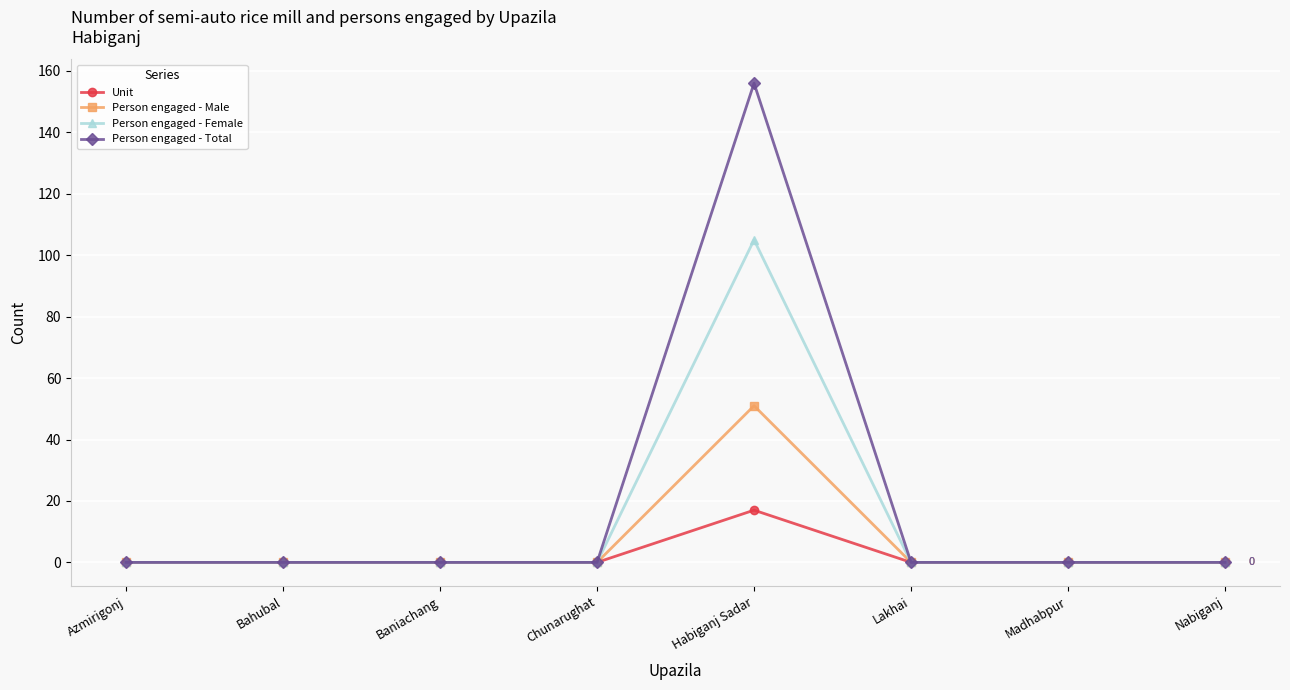

The value of Person engaged - Total at Nabiganj is 95. True or false?

False